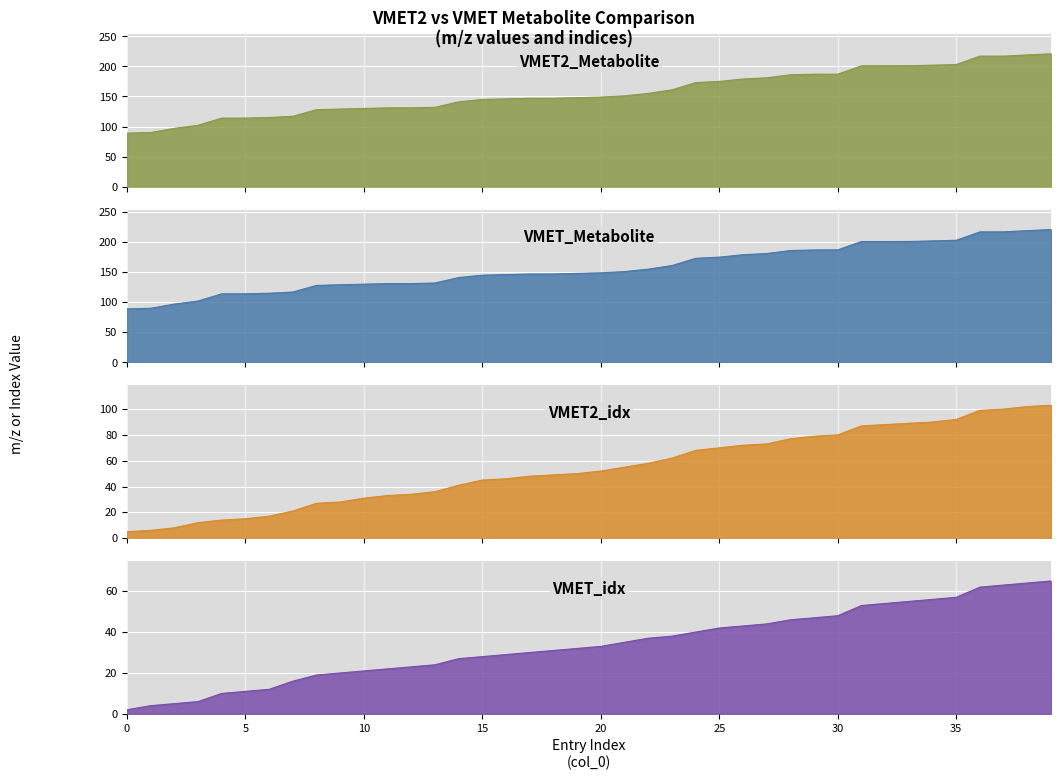

True or false: VMET2_Metabolite and VMET_Metabolite intersect in this chart.

True